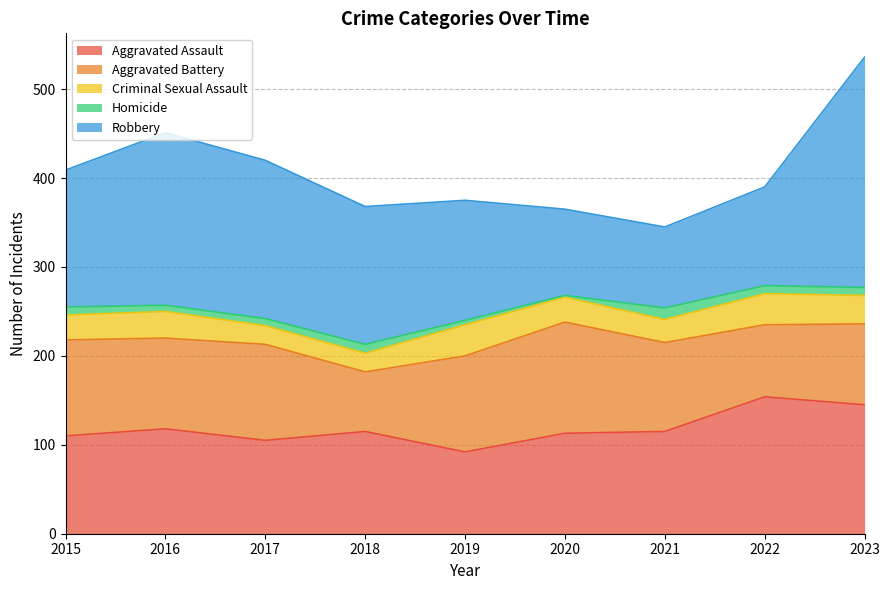

Reading left to right, list all the values displayed in this chart.

Aggravated Assault: 110	118	105	115	92	113	115	154	145
Aggravated Battery: 108	102	108	67	108	125	100	81	91
Criminal Sexual Assault: 28	30	21	21	35	28	26	35	32
Homicide: 9	7	8	10	5	2	13	9	9
Robbery: 154	194	178	155	135	97	91	111	259